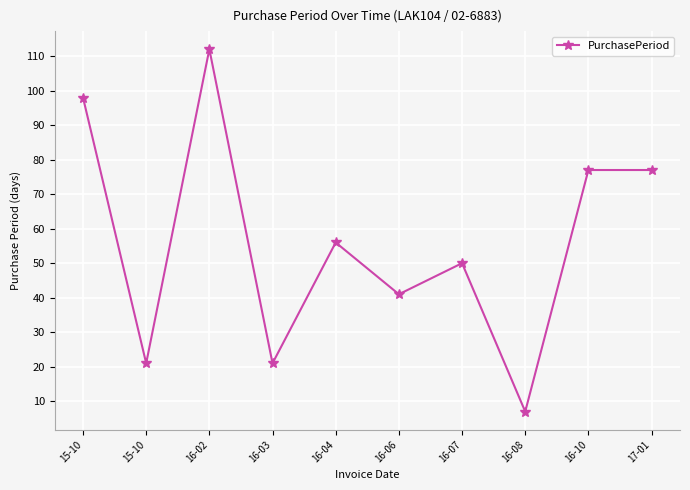

The chart shows a value of 2 at 16-08. True or false?

False